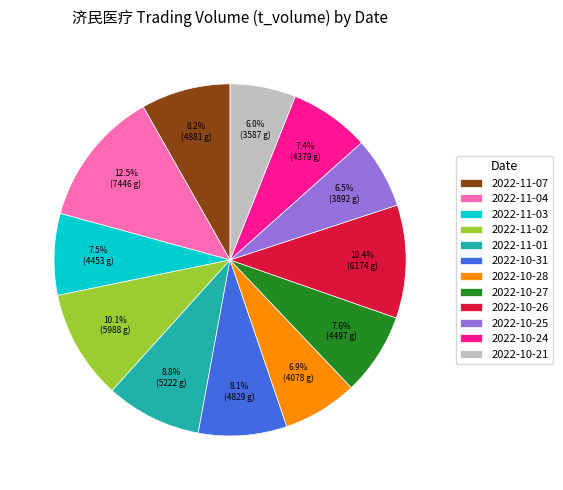

Is the sum of 2022-10-28 and 2022-11-07 greater than half?

No